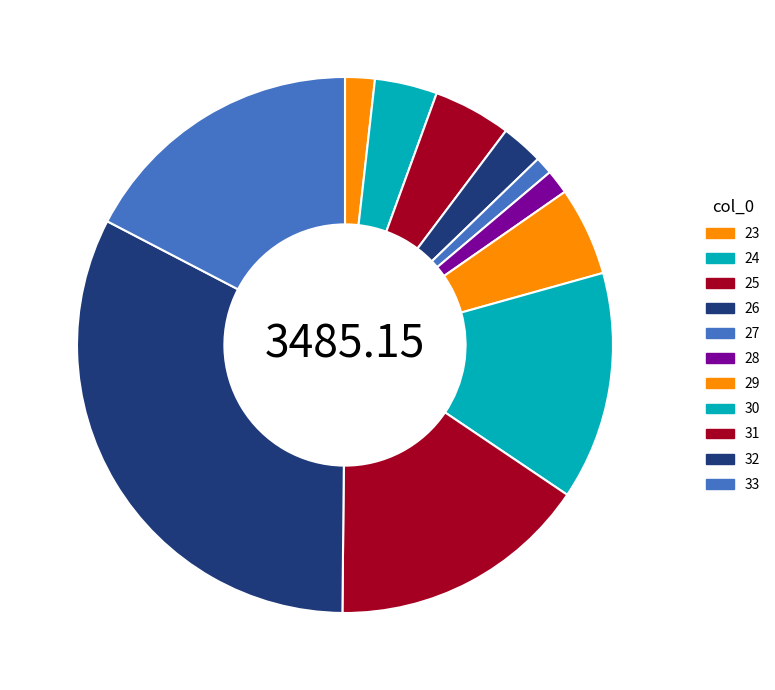

True or false: 30 accounts for 14% of the total.

True